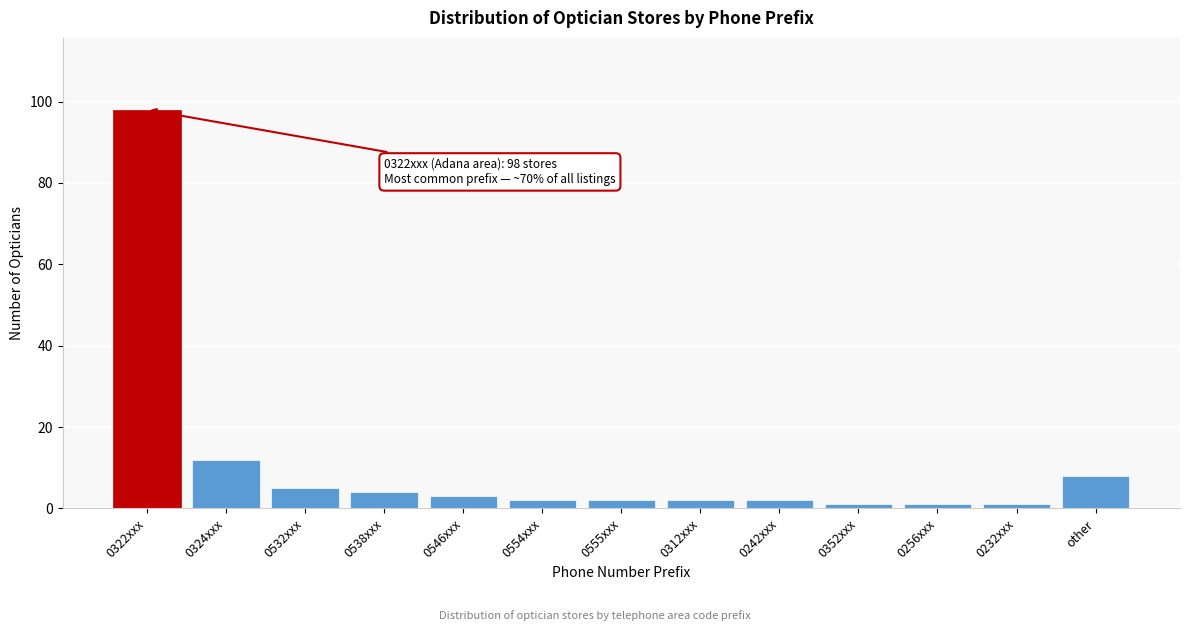

Reading left to right, extract all data points from this chart.

98	12	5	4	3	2	2	2	2	1	1	1	8